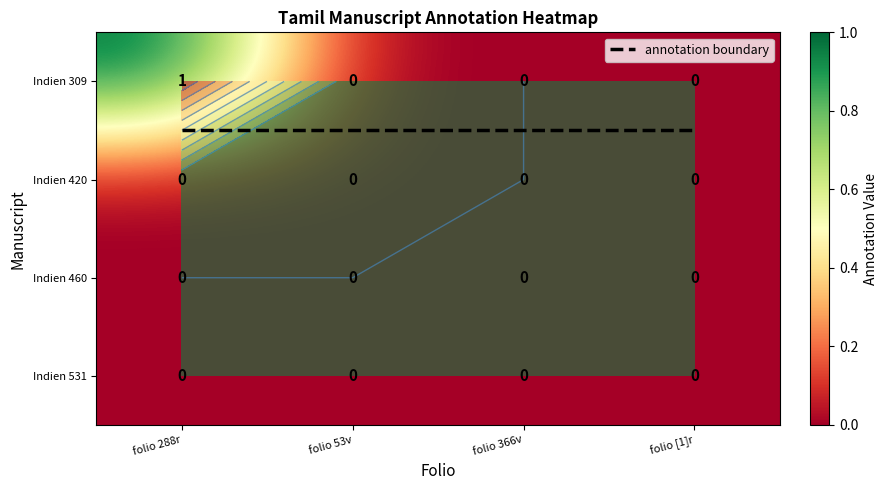

List the labels in order of Indien 309 value, smallest first.

folio 53v, folio 366v, folio [1]r, folio 288r